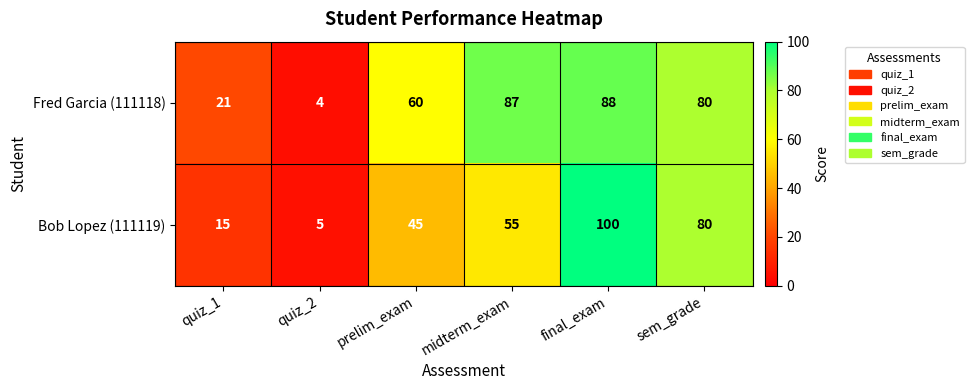

What is the approximate value of Fred Garcia (111118) at quiz_1?

21